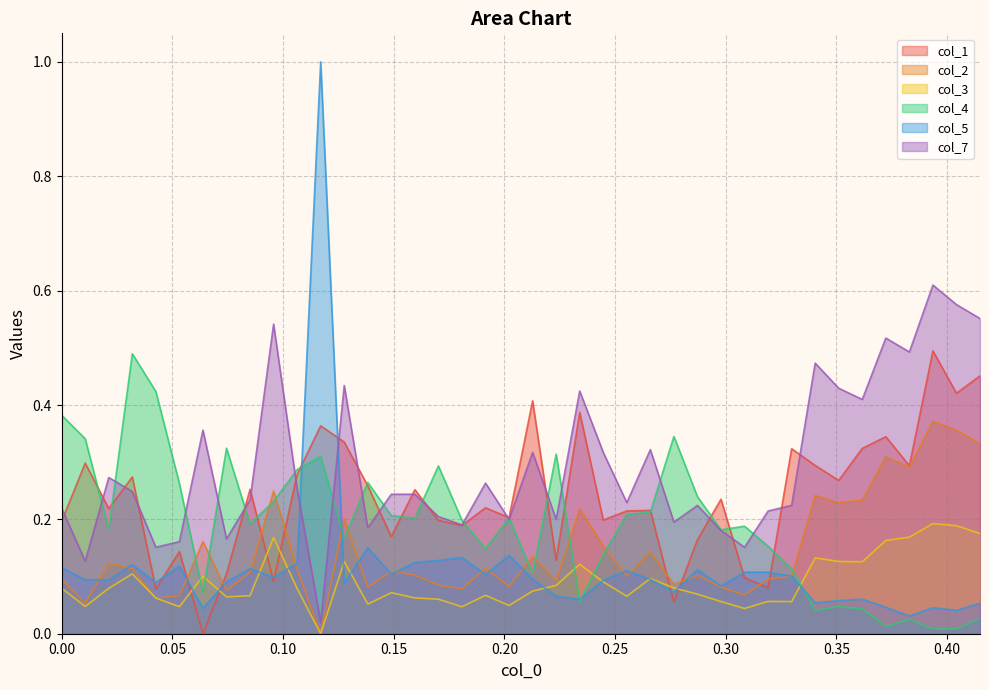

How many positive values does the col_2 series have?

39